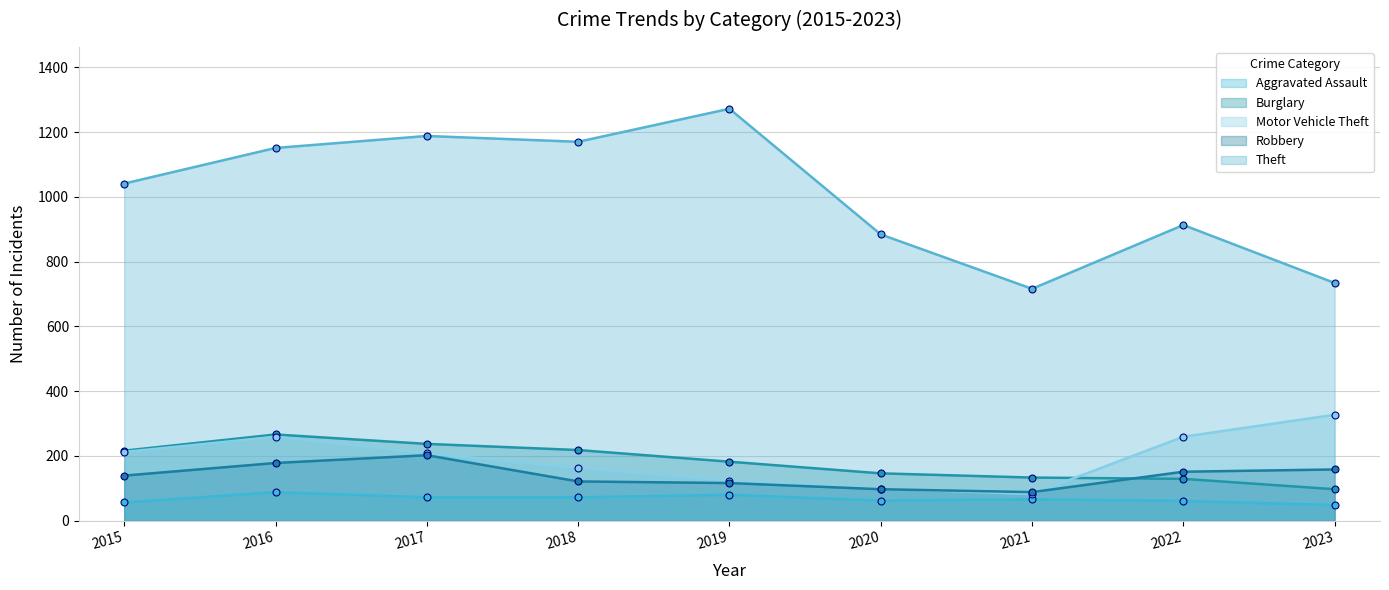

How many interior local peaks does the Burglary series have?

1